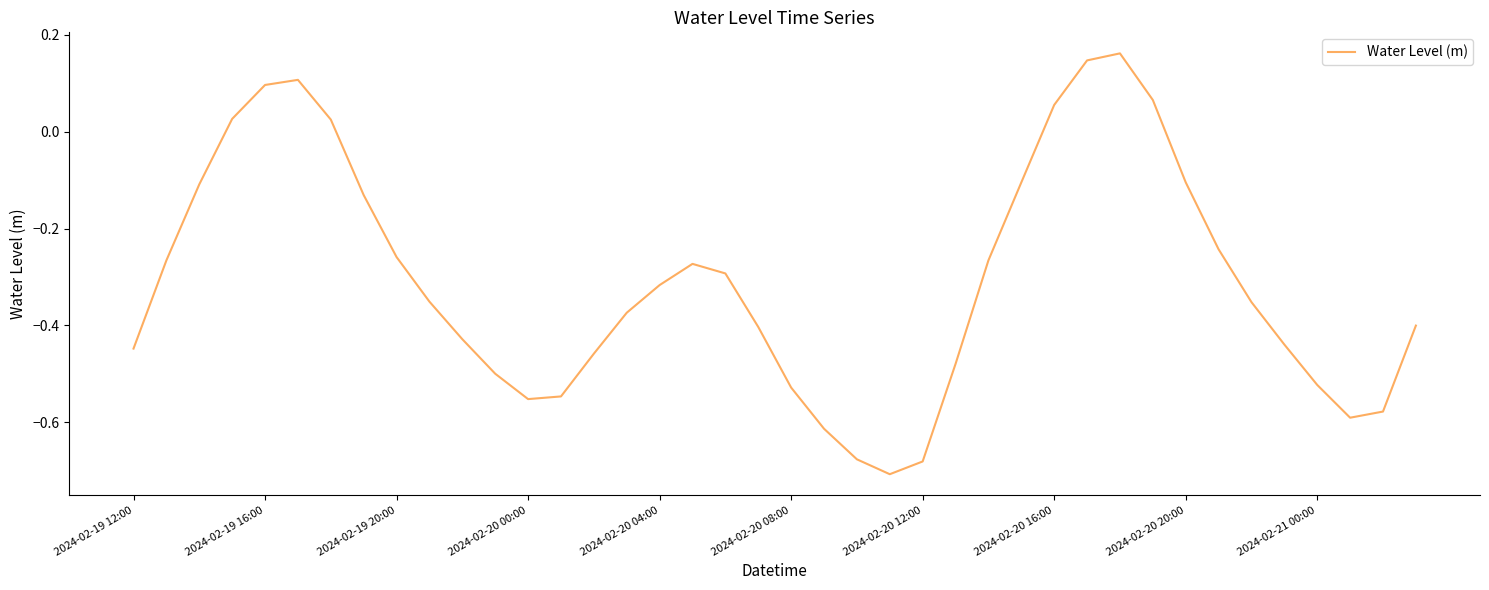

List the labels in order of value, largest first.

30, 29, 2024-02-20 08:00, 2024-02-20 04:00, 31, 28, 2024-02-20 00:00, 2024-02-20 12:00, 32, 27, 2024-02-19 20:00, 2024-02-20 16:00, 33, 2024-02-20 20:00, 26, 2024-02-19 16:00, 17, 18, 16, 2024-02-21 00:00, 34, 15, 39, 19, 10, 35, 2024-02-19 12:00, 14, 25, 11, 36, 20, 13, 12, 38, 37, 21, 22, 24, 23